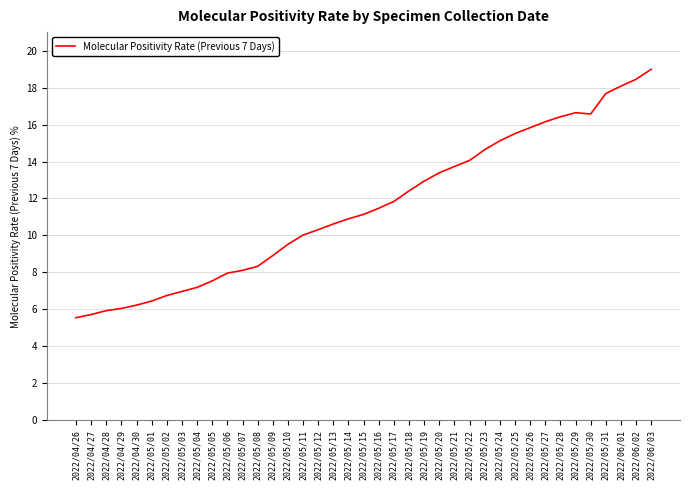

What is the change in value from 2022/04/28 to 2022/06/02?

+12.5